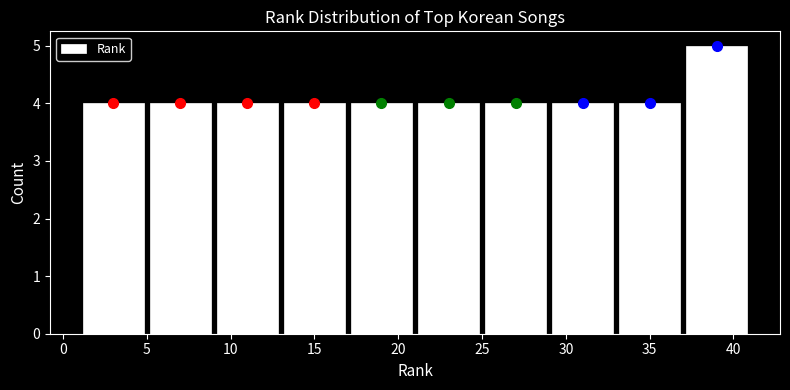

Reading left to right, transcribe this chart: for each bar, give the range it covers on the x-axis and its height. The values are not printed on the chart, so give them approximately, as read against the axis.

1 to 5: 4
5 to 9: 4
9 to 13: 4
13 to 17: 4
17 to 21: 4
21 to 25: 4
25 to 29: 4
29 to 33: 4
33 to 37: 4
37 to 41: 5